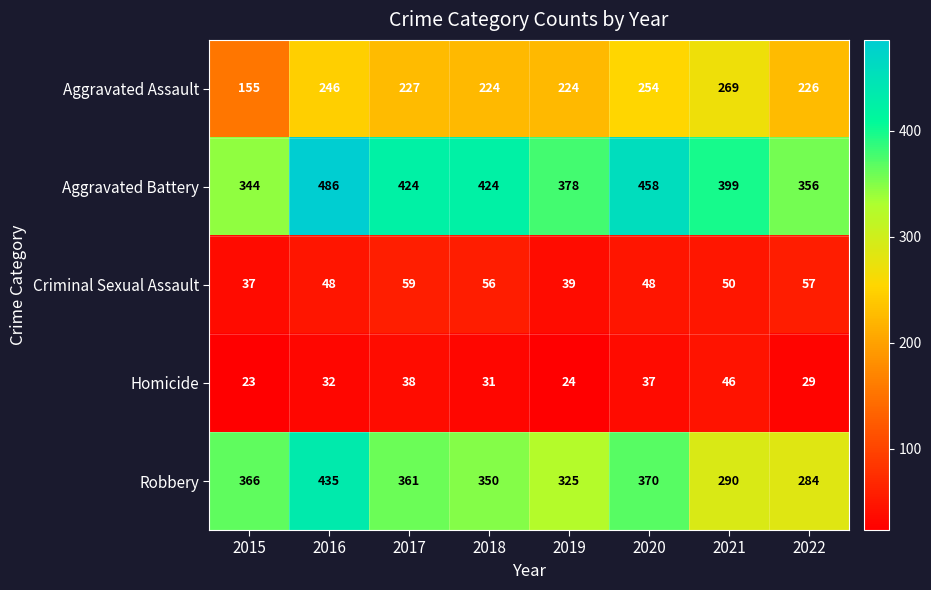

At which category is the sum across all series the highest?

2016